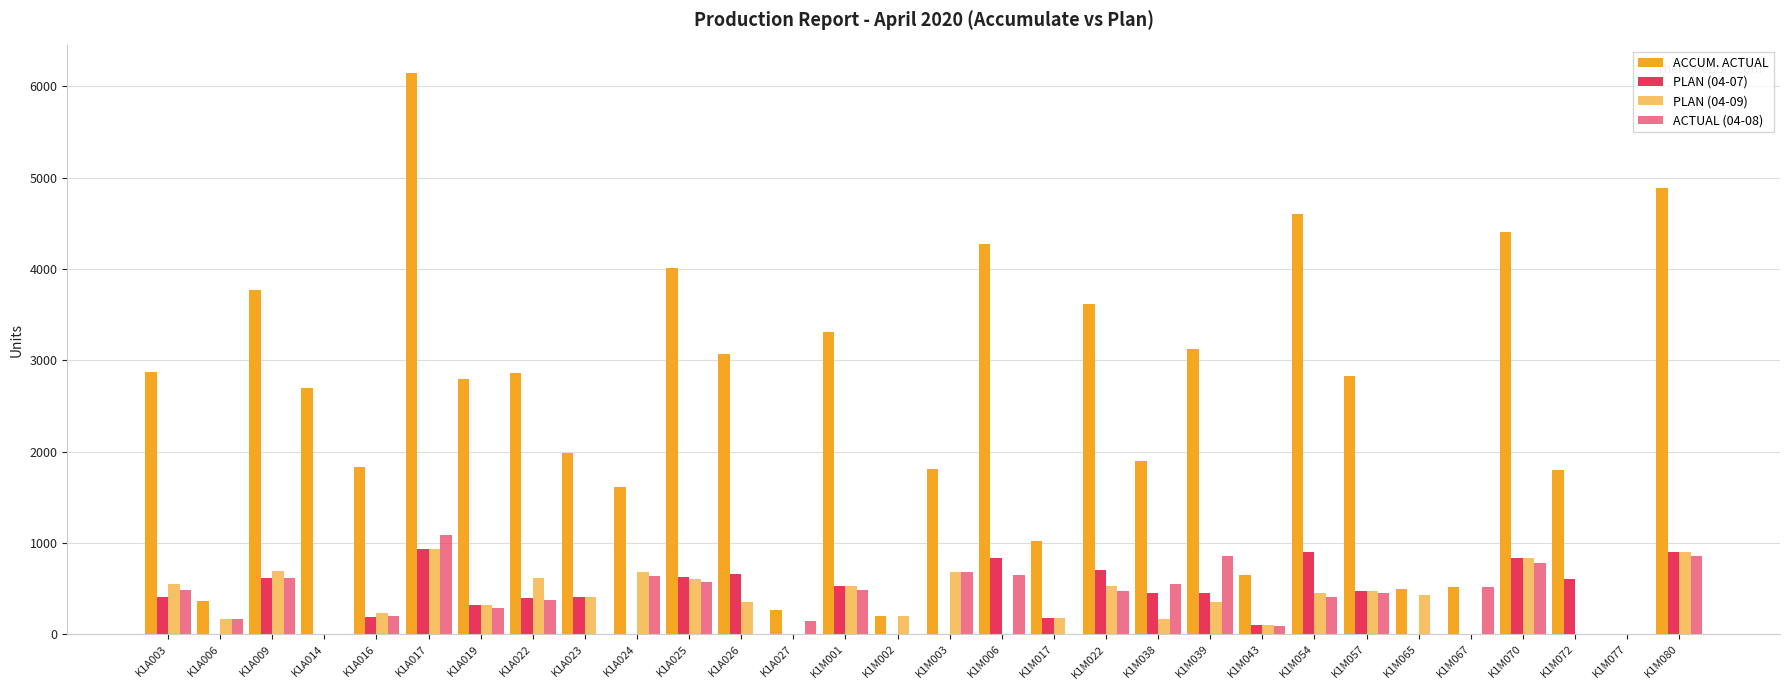

Rank the series by their maximum value, from highest to lowest.

ACCUM. ACTUAL, ACTUAL (04-08), PLAN (04-07), PLAN (04-09)